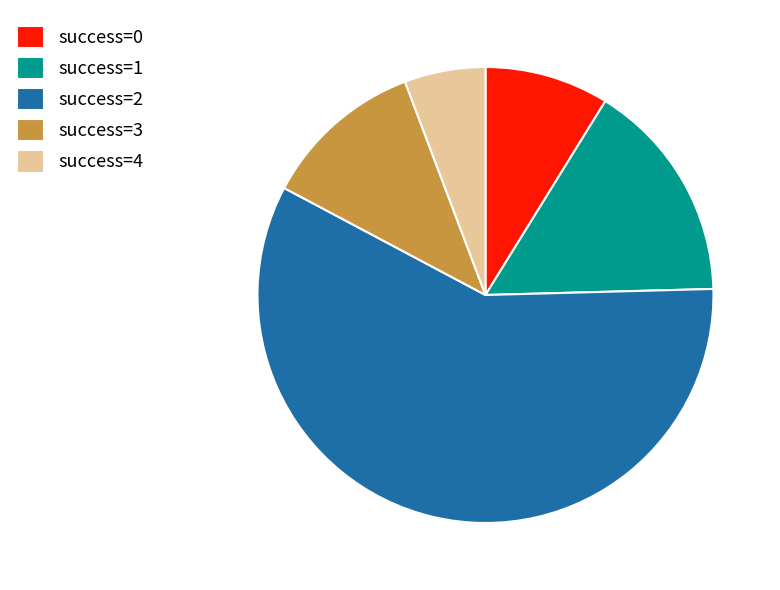

The success=4 slice represents 6% of the pie. True or false?

True